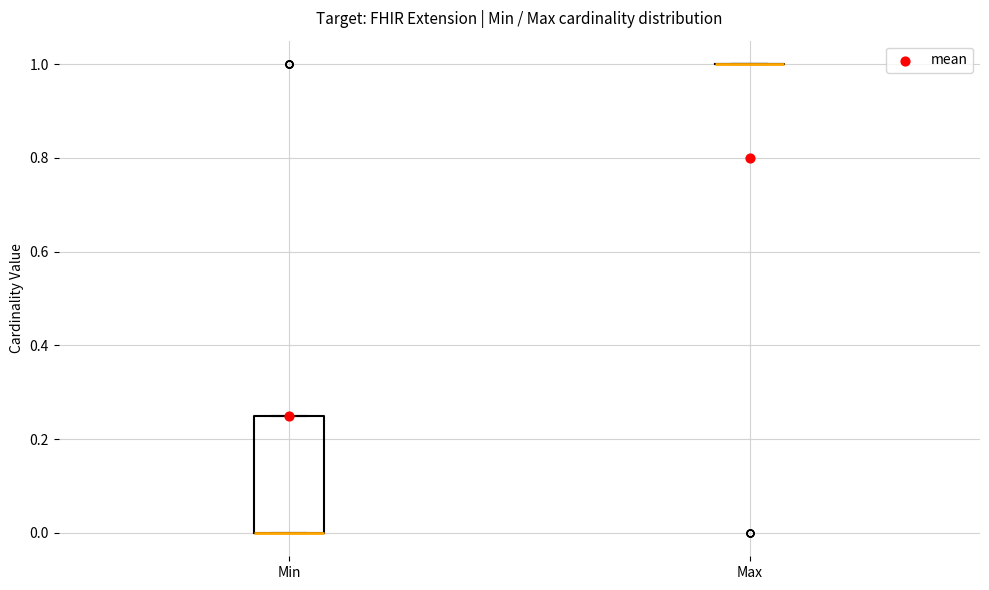

Reading left to right, transcribe this box plot: for each box, give where its median line is, the range the box spans, and where its two whiskers end, as read against the y-axis. The values are not printed on the chart, so give them approximately, as read against the axis.

Min: median 0.00 (drawn on the box's lower edge), box 0.00 to 0.26, whiskers 0.00 to 0.26
Max: box collapsed to a line at 1.00, whiskers 1.00 to 1.00